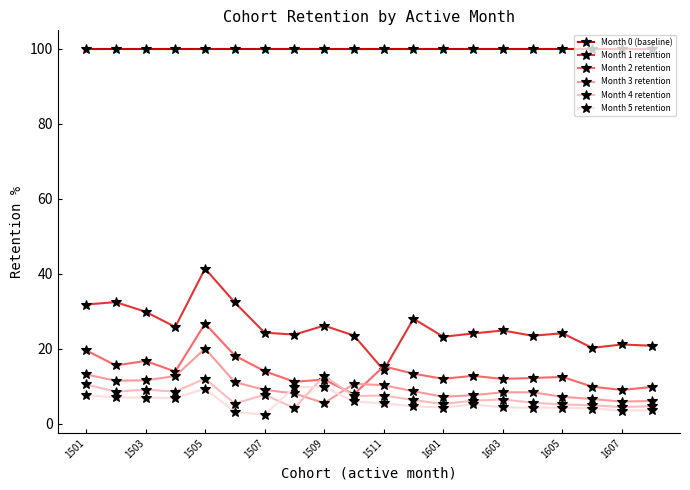

At how many categories does at least one series exceed 80?

20